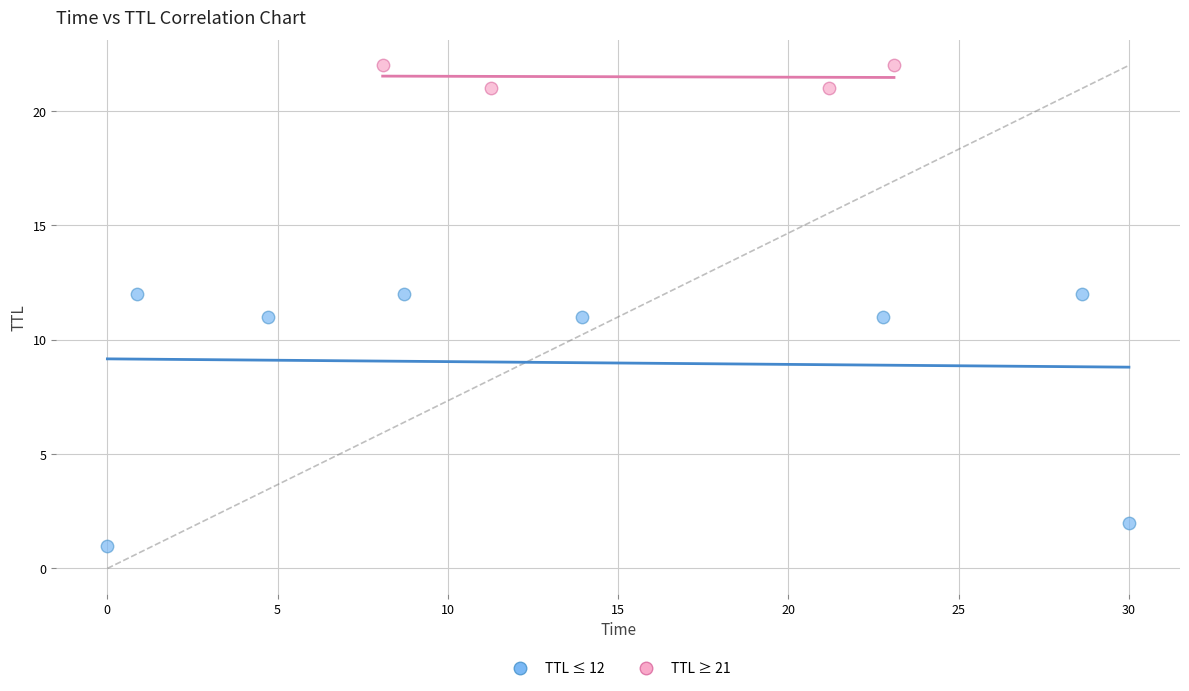

Which series contains the lowest Y value?

TTL ≤ 12